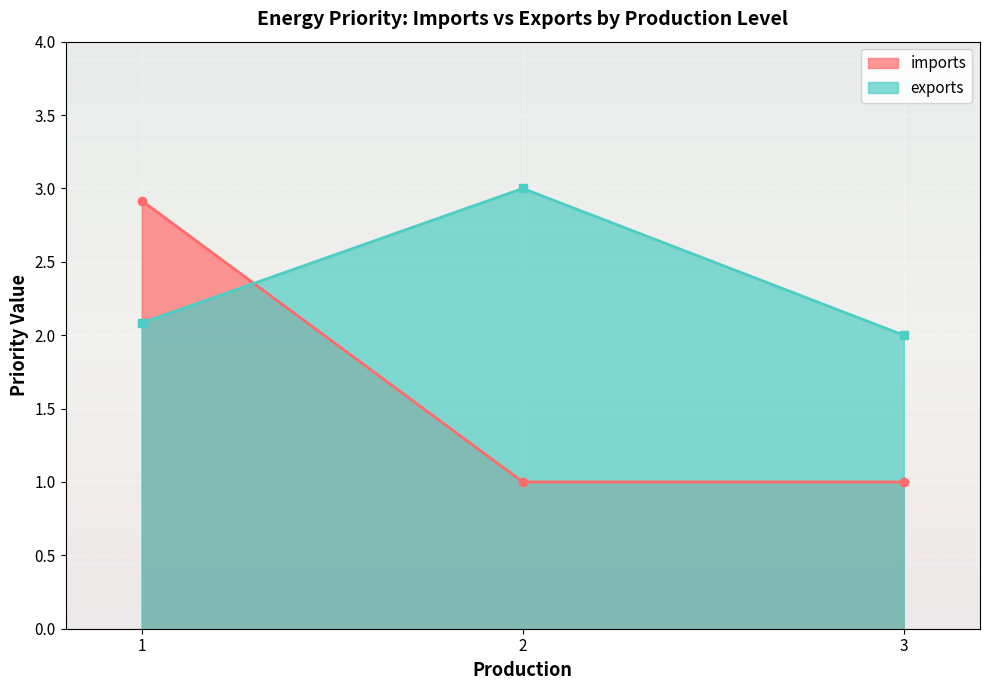

What is the average value of the imports series?

1.6